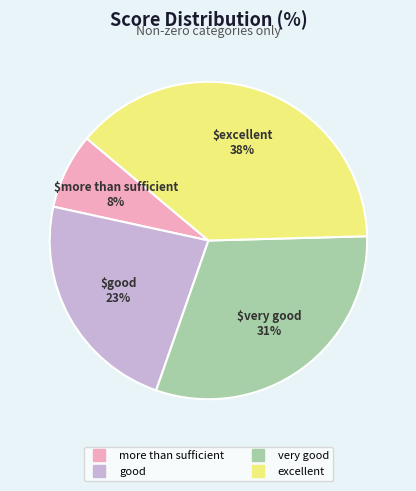

Is it true that more than sufficient is 8% of the pie?

True